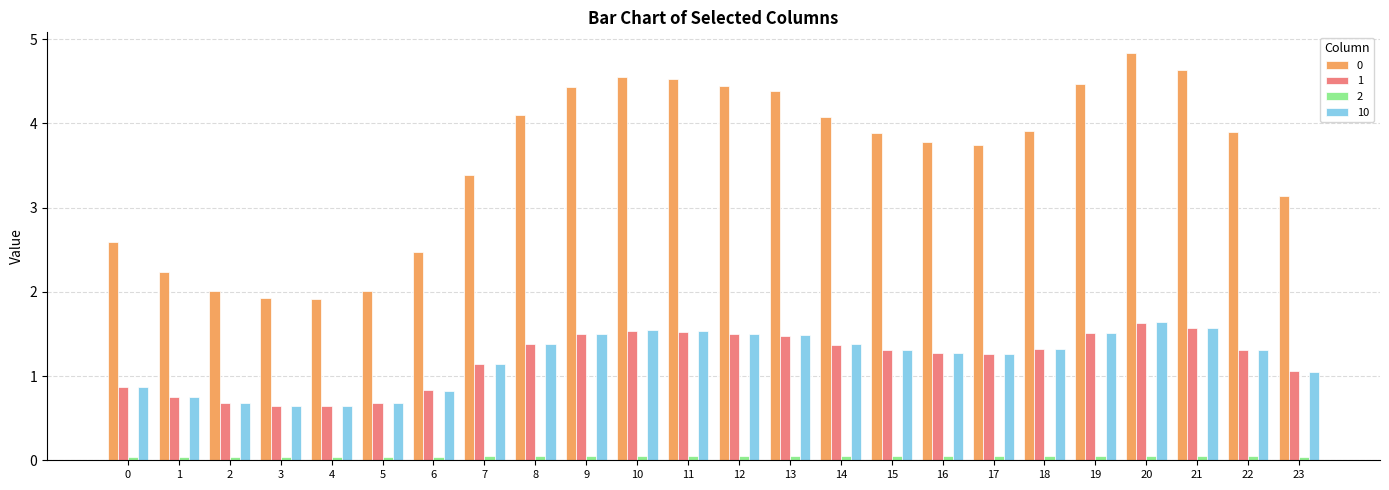

Is the value of 1 at 12 greater than the value of 0 at 5?

No